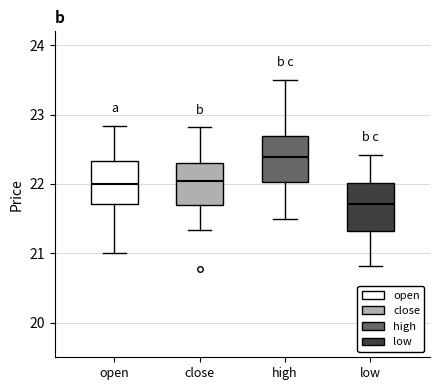

Reading left to right, transcribe this box plot: for each box, give where its median line is, the range the box spans, and where its two whiskers end, as read against the y-axis. The values are not printed on the chart, so give them approximately, as read against the axis.

open: median 22.0, box 21.7 to 22.3, whiskers 21.0 to 22.8
close: median 22.0, box 21.7 to 22.3, whiskers 21.3 to 22.8
high: median 22.4, box 22.0 to 22.7, whiskers 21.5 to 23.5
low: median 21.7, box 21.3 to 22.0, whiskers 20.8 to 22.4